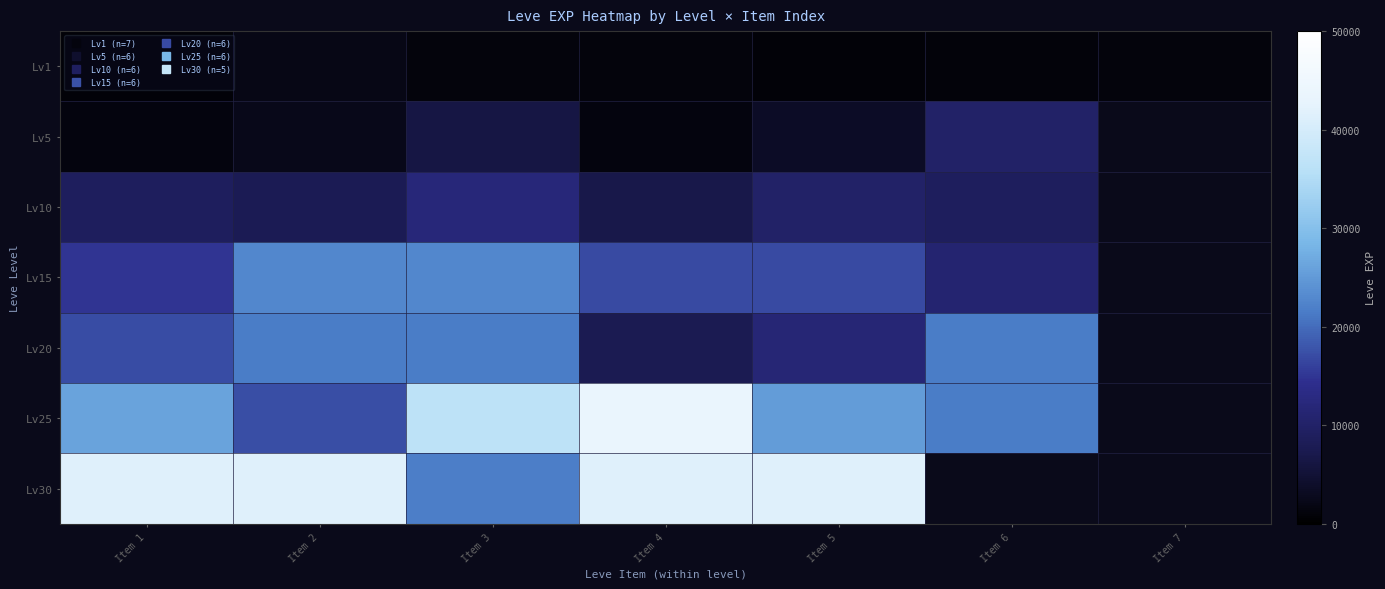

What is the minimum value shown in the chart?

800.0